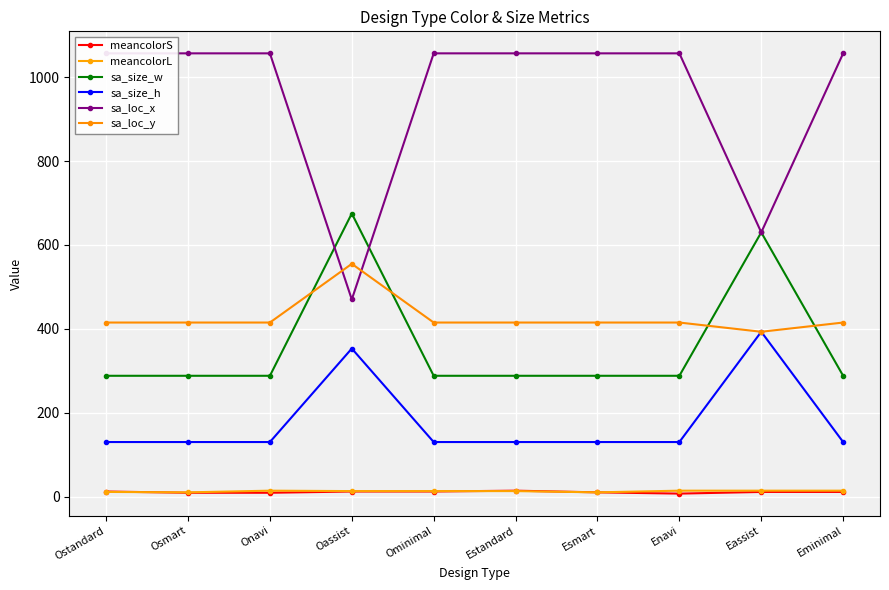

Count the number of data series in this chart.

6